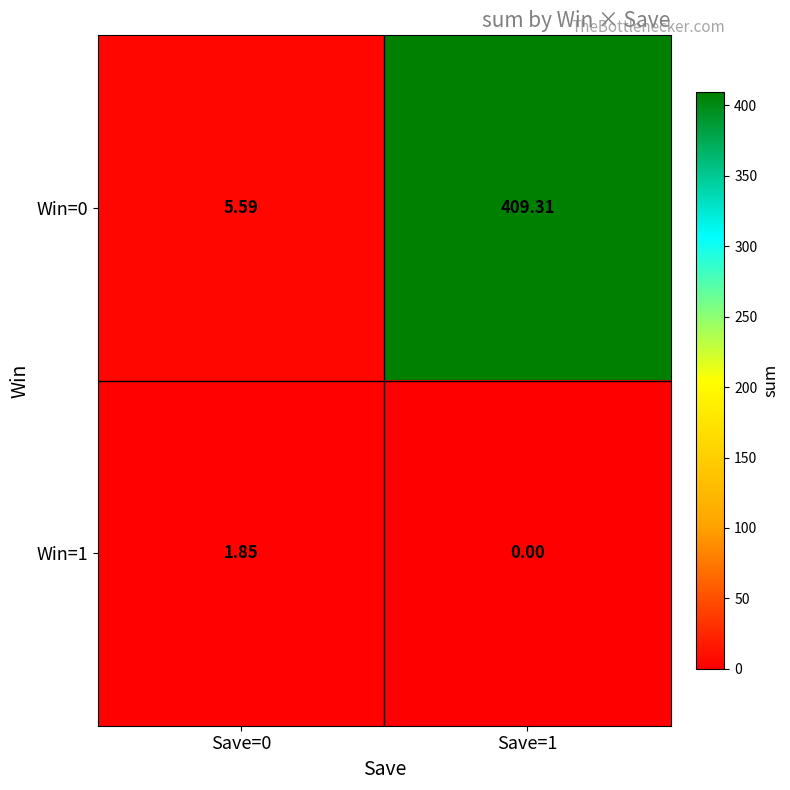

List the series in order of their overall mean, highest first.

Win=0, Win=1